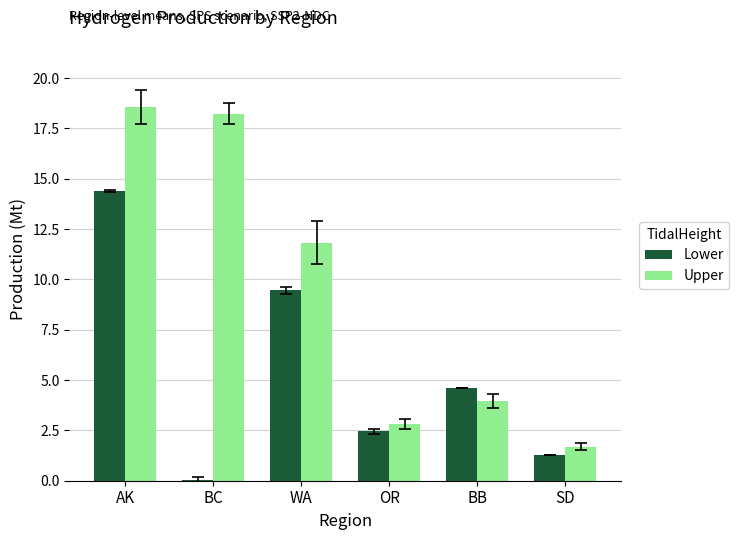

Between BC and SD, which series saw the biggest shift?

Upper